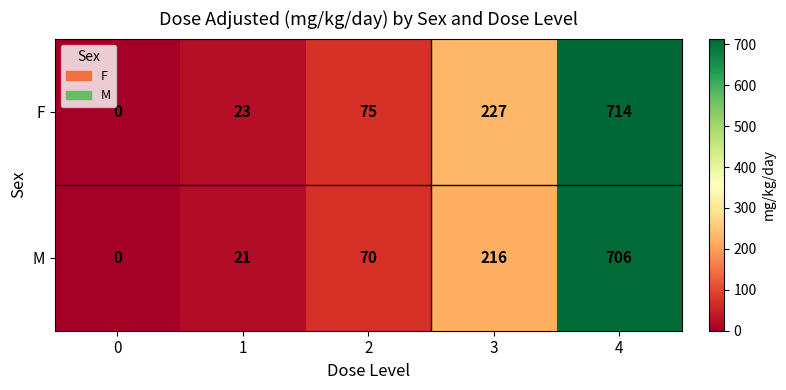

What is the difference between the maximum and minimum values in the F series?

714